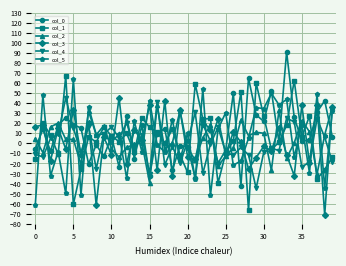

How many values in the col_4 series are below -3?

21